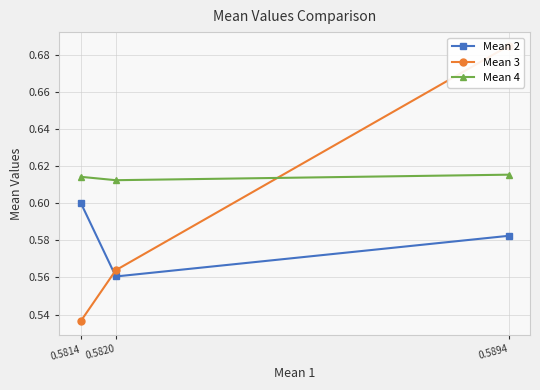

How many series are shown in this chart?

3